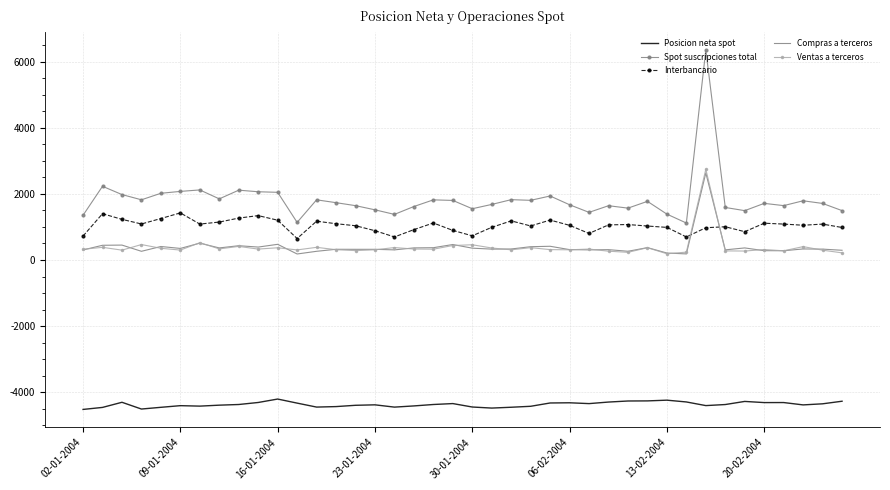

Which series has the largest total across all categories?

Spot suscripciones total